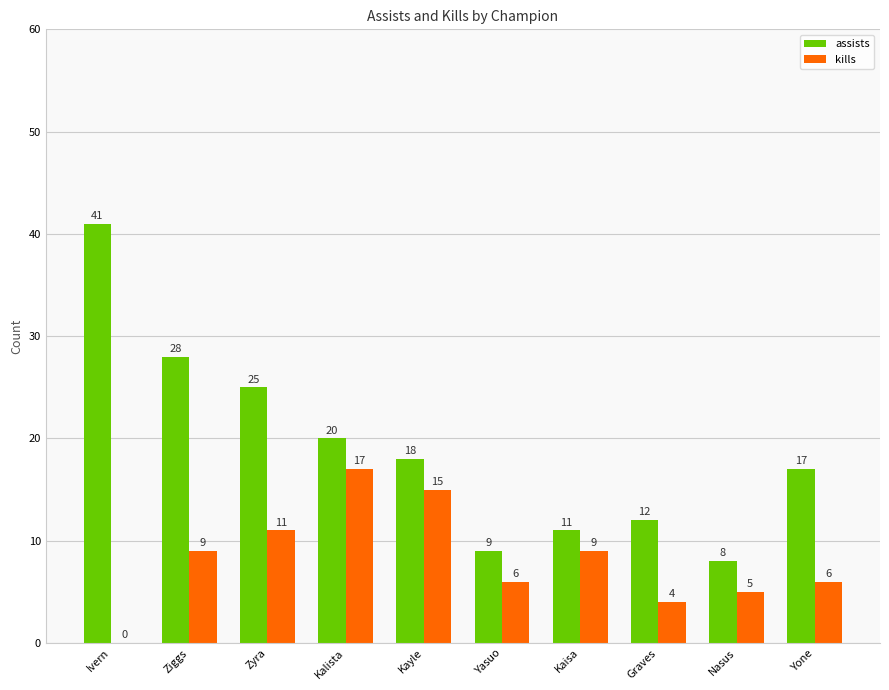

How many positive values does the kills series have?

9